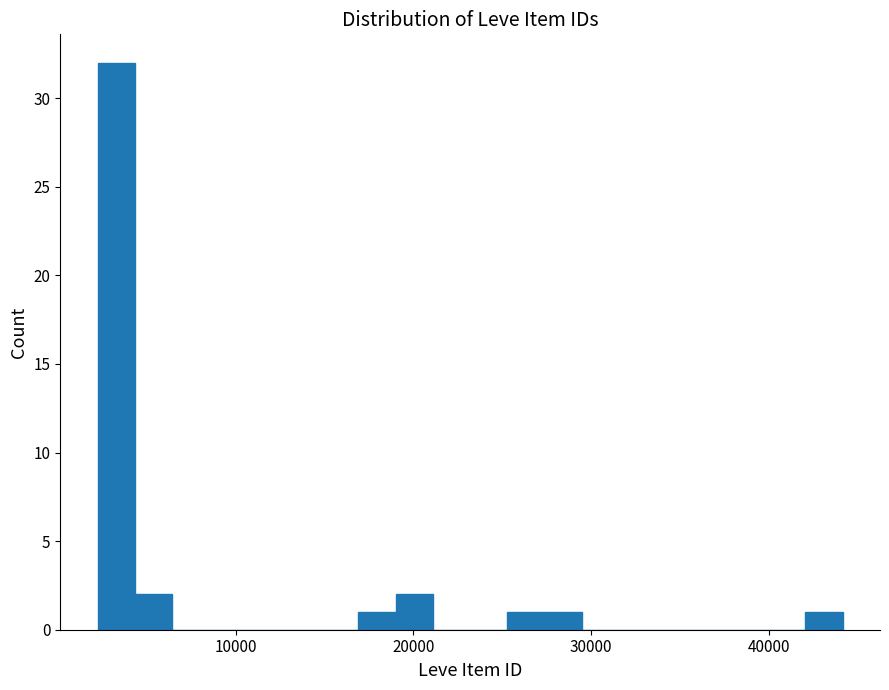

Read against the x-axis, roughly where is the centre of the tallest bar?

3000